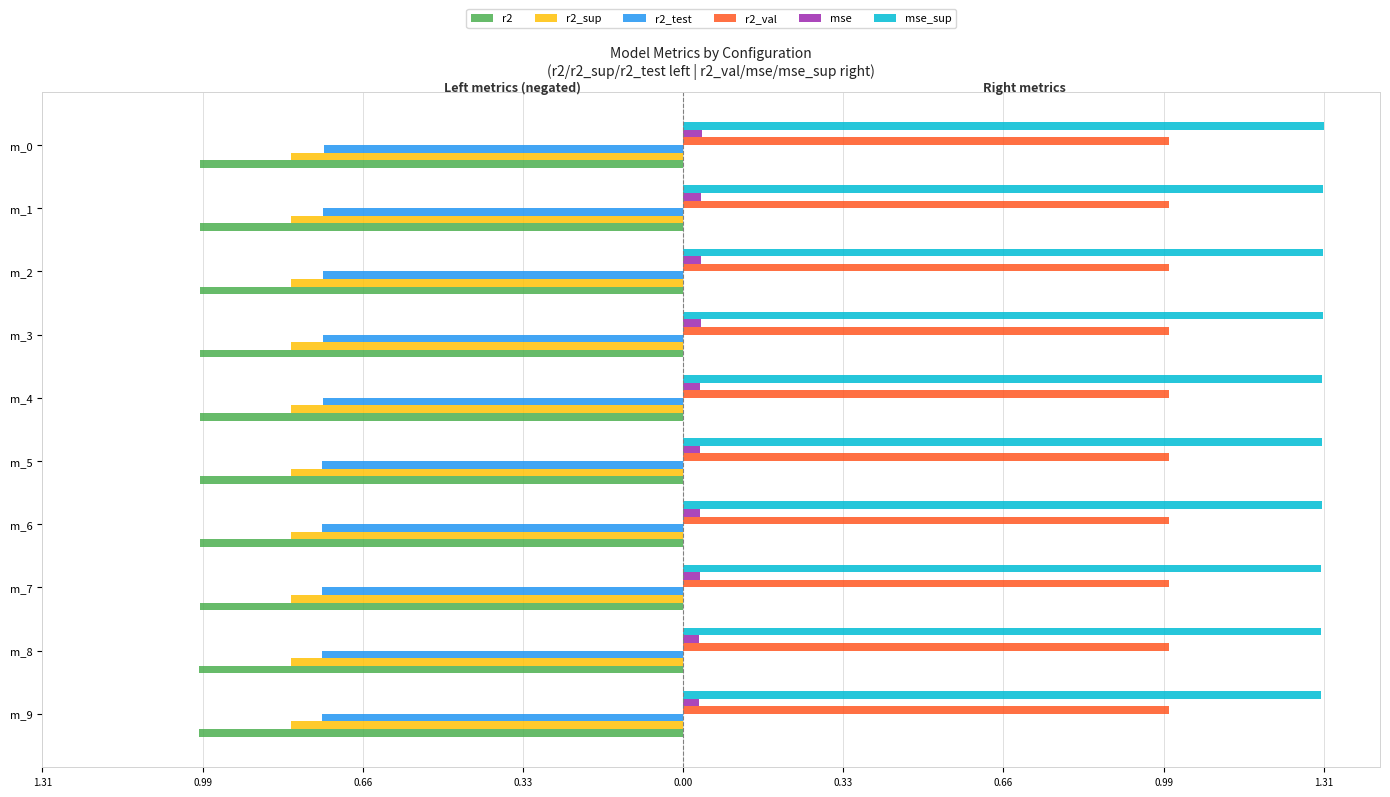

What are all the series names shown in the legend?

r2, r2_sup, r2_test, r2_val, mse, mse_sup